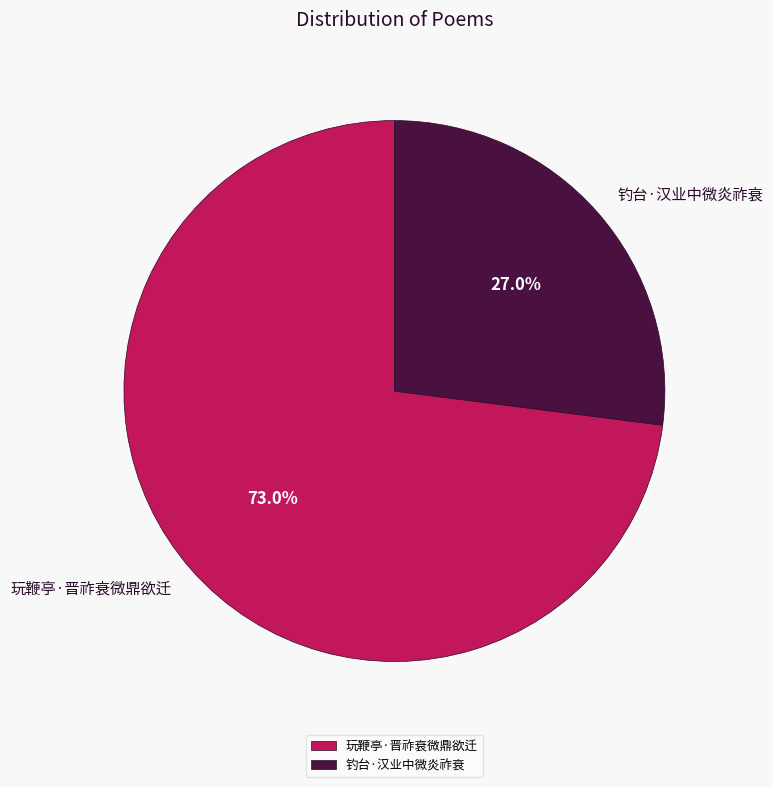

Which category accounts for the majority?

玩鞭亭·晋祚衰微鼎欲迁